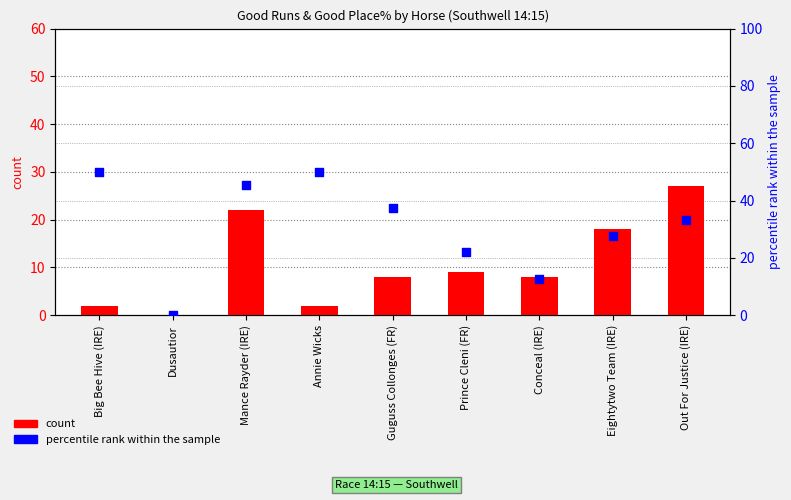

At how many categories does at least one series exceed 45?

3